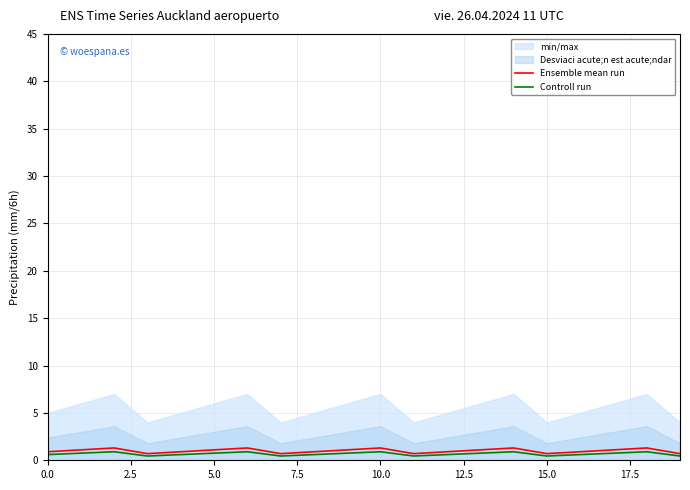

What is the lowest value of the Controll run series?

0.4